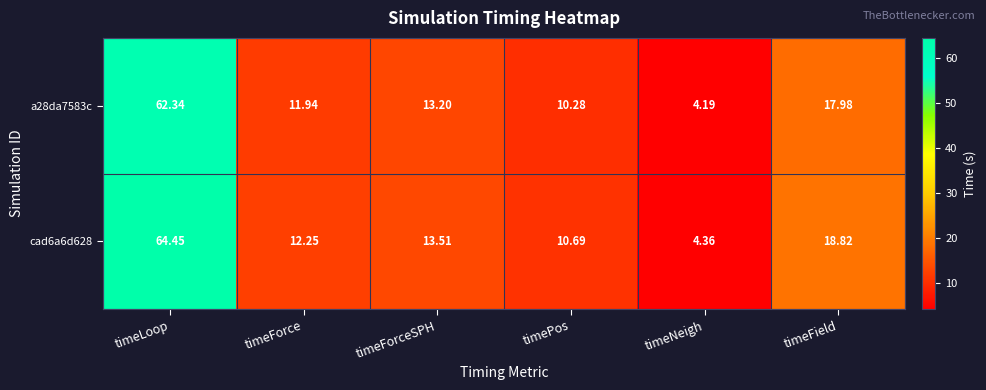

List the labels in order of cad6a6d628 value, largest first.

timeLoop, timeField, timeForceSPH, timeForce, timePos, timeNeigh